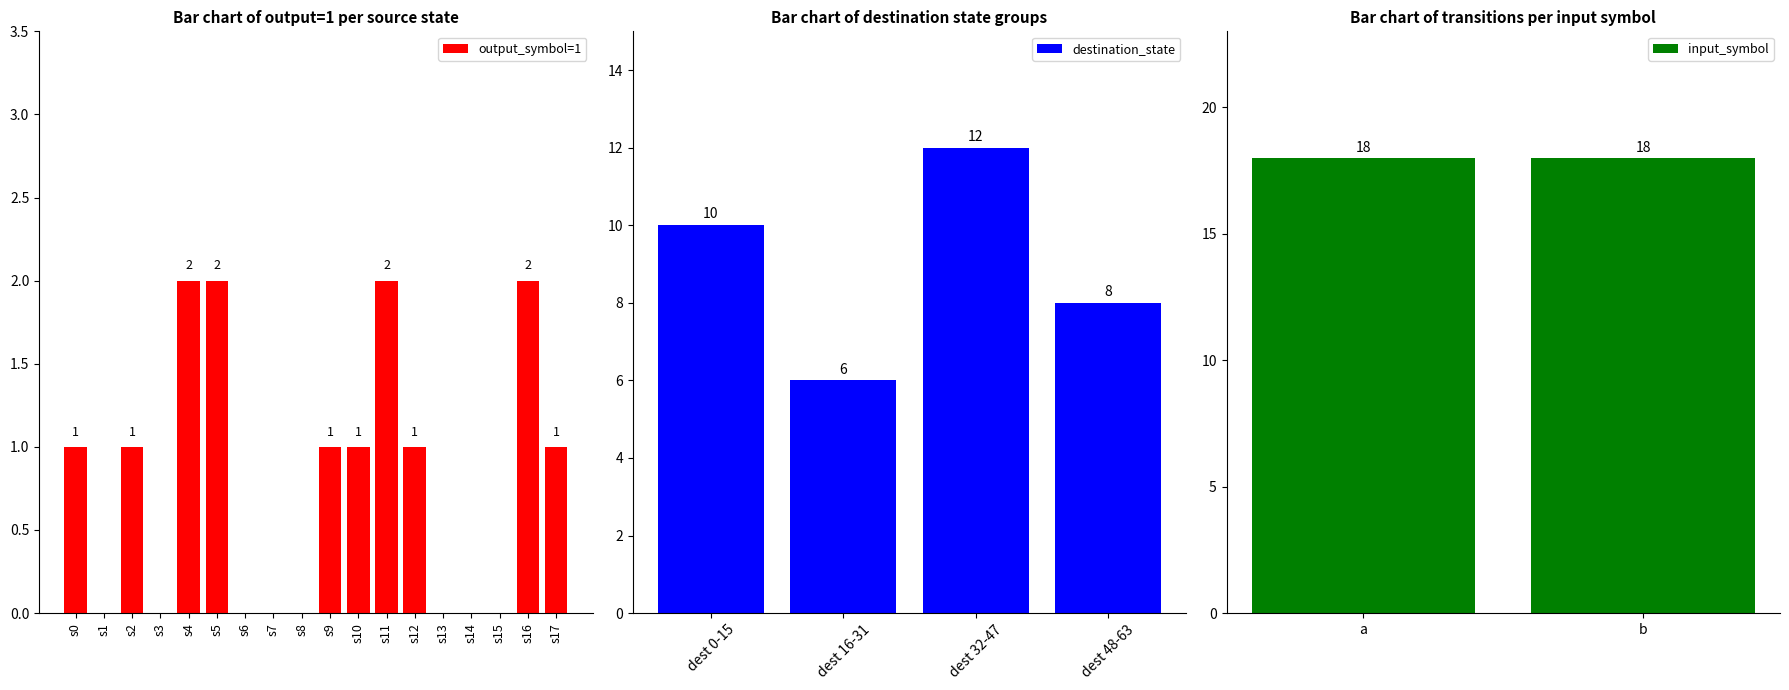

The value of output_symbol=1 at s15 is -1. True or false?

False